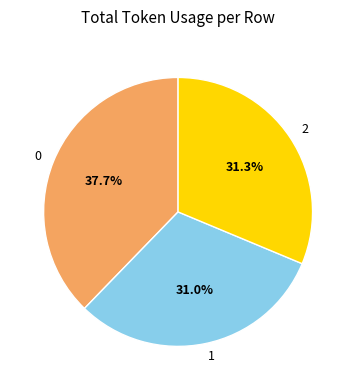

Is there any slice that represents more than half of the pie?

No